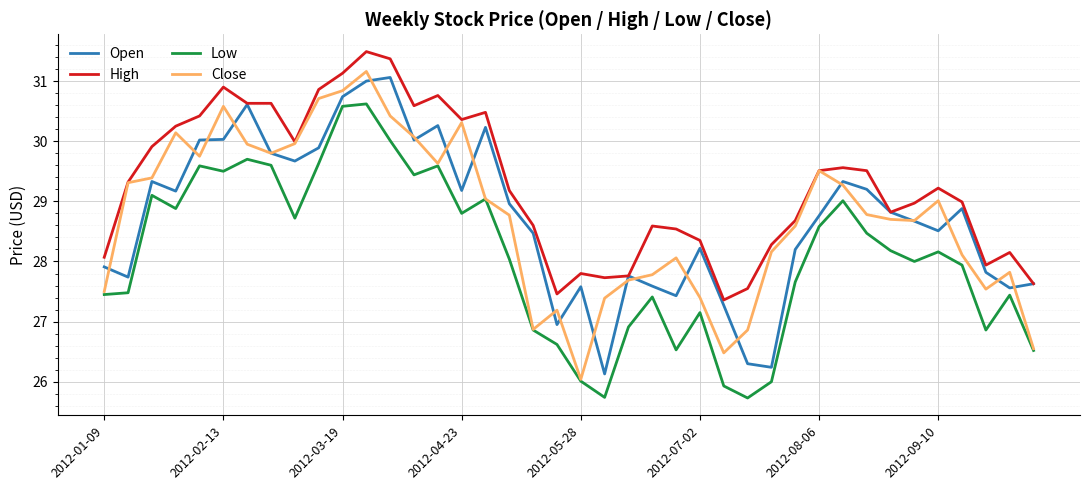

Is this an area chart (filled region under the line)?

No